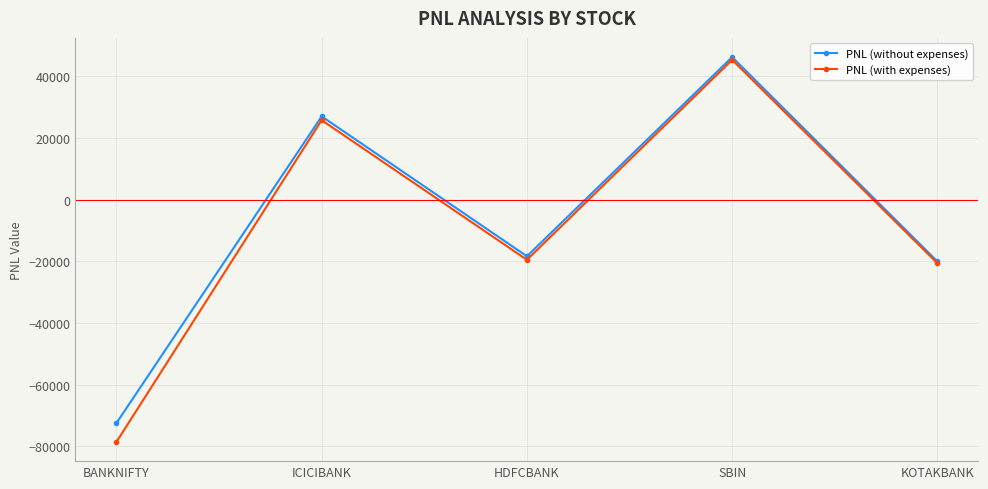

What is the label of the 5th point from the right?

BANKNIFTY